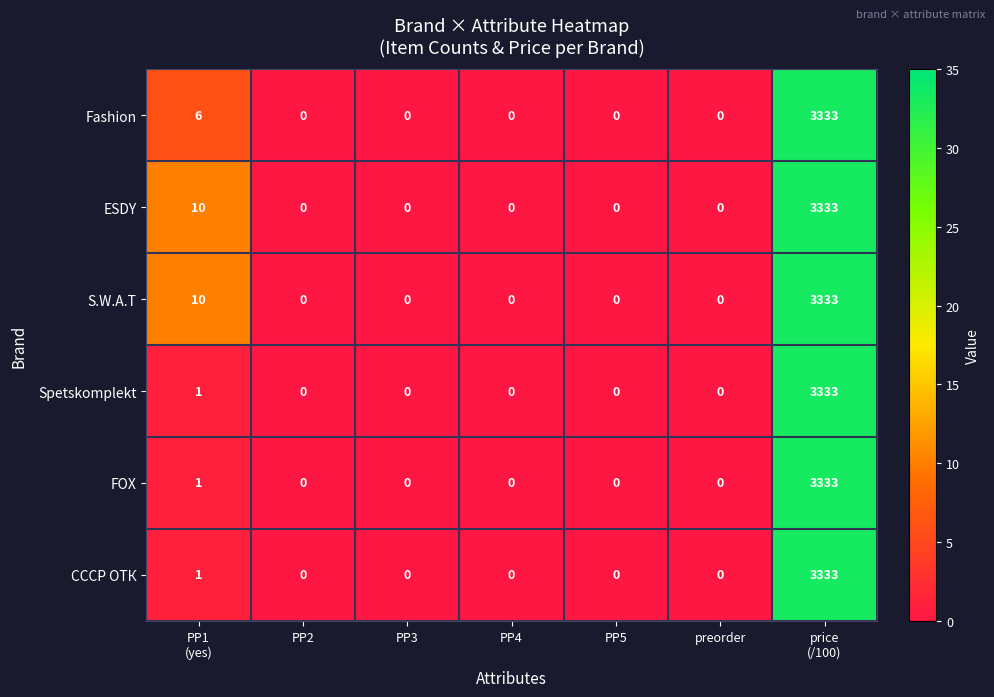

What is the maximum value shown in the chart?

3333